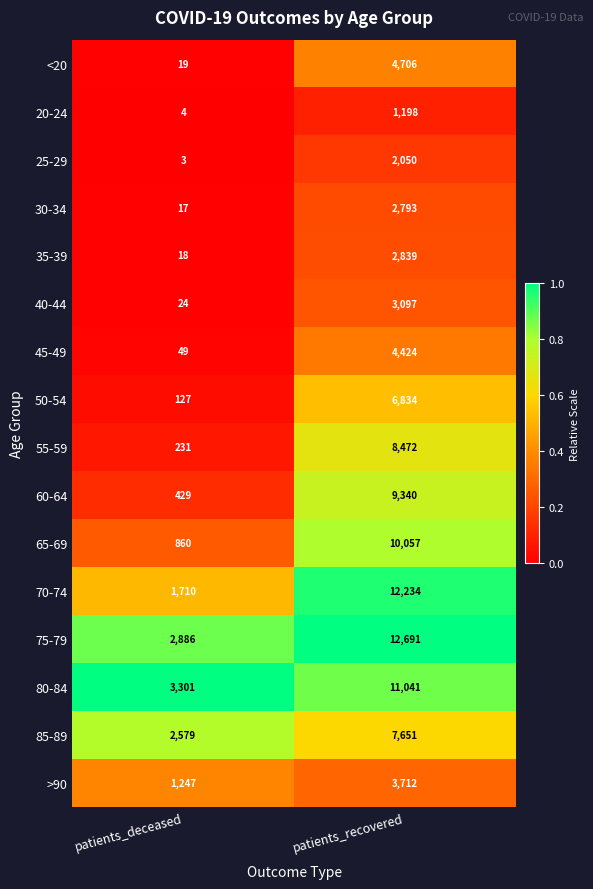

What is the sum of the 40-44 values at patients_deceased and patients_recovered?

3121